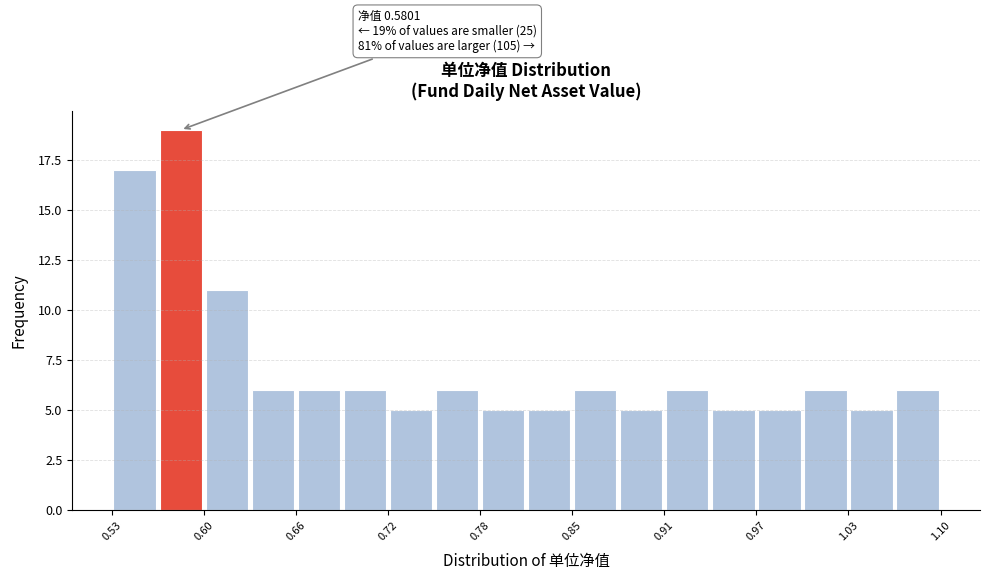

Around what value on the x-axis is the tallest bar? Give the approximate position of its centre, as read against the axis.

0.58